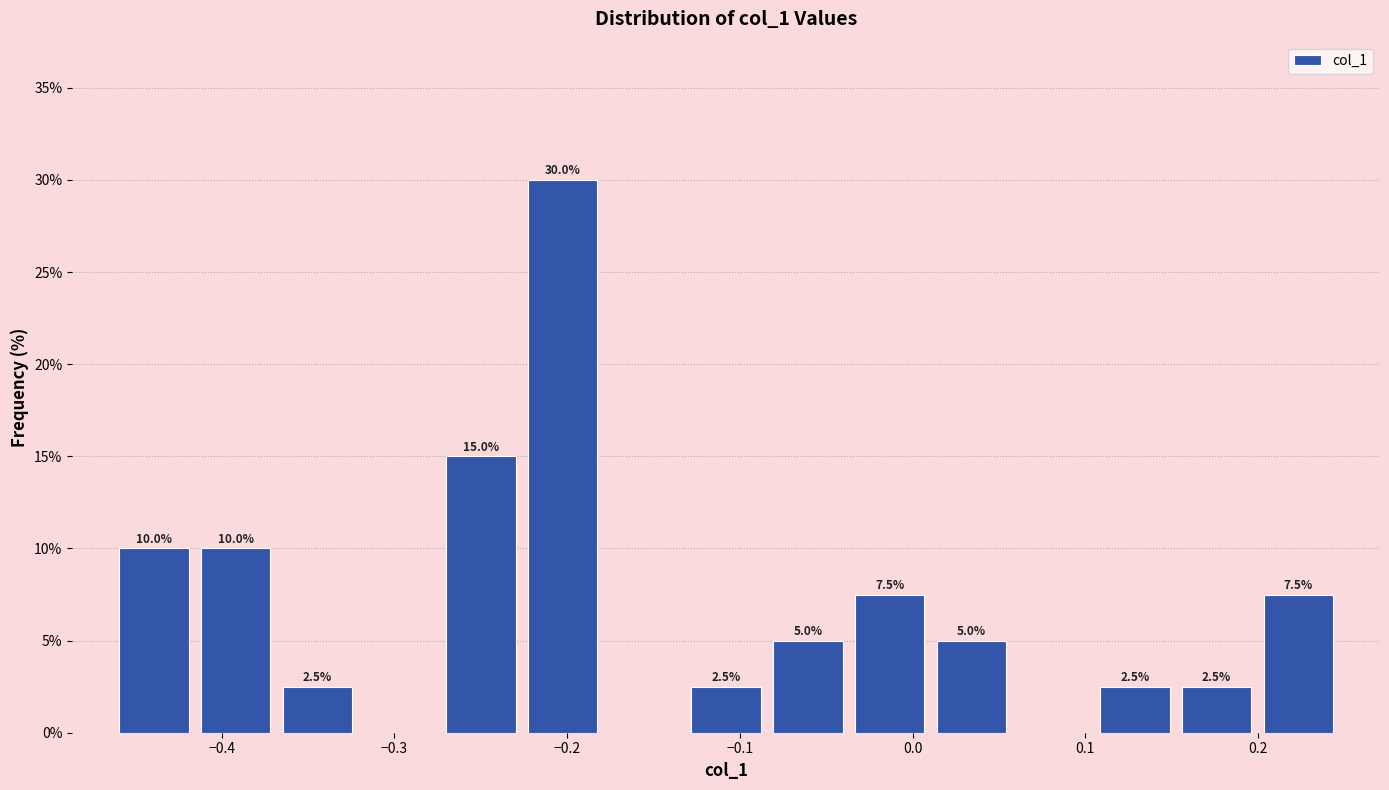

Which range on the x-axis has the tallest bar?

-0.23 to -0.18